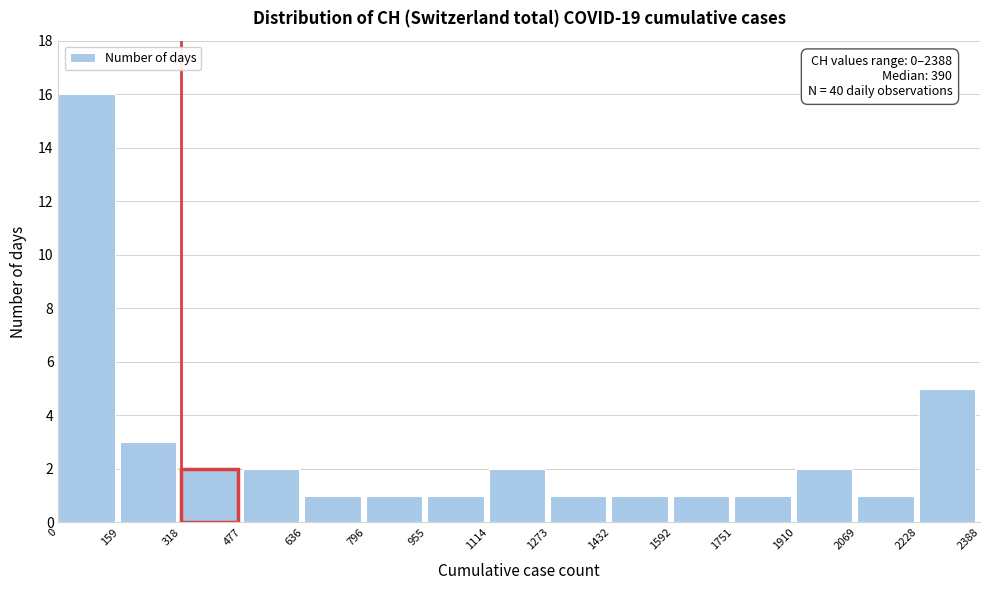

Over which range of the x-axis is the bar tallest?

0 to 159